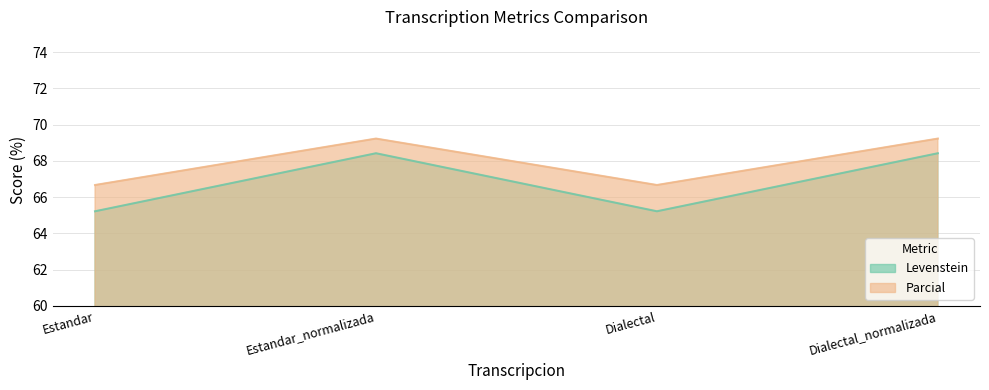

Which category has the lowest value in the Levenstein series?

Estandar